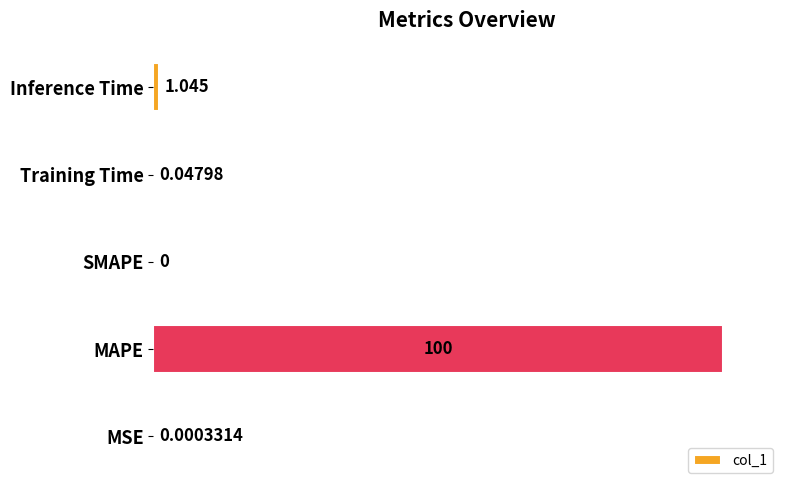

Where is the data nearest to the value 50?

Inference Time